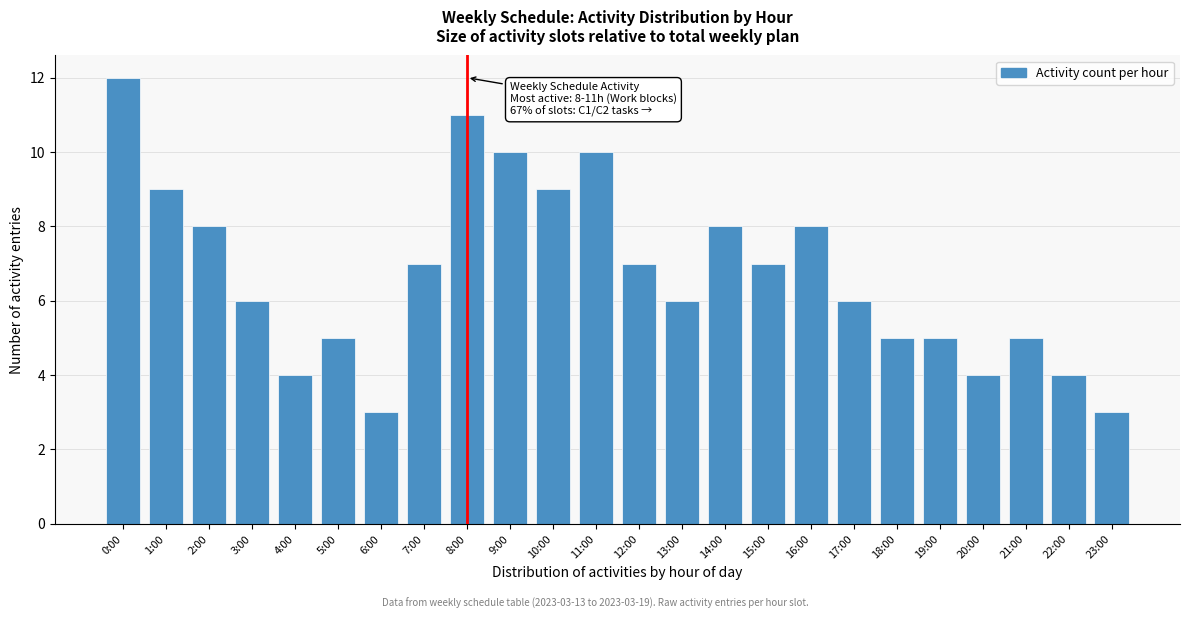

Reading left to right, transcribe all the data shown in this chart.

0:00=12	1:00=9	2:00=8	3:00=6	4:00=4	5:00=5	6:00=3	7:00=7	8:00=11	9:00=10	10:00=9	11:00=10	12:00=7	13:00=6	14:00=8	15:00=7	16:00=8	17:00=6	18:00=5	19:00=5	20:00=4	21:00=5	22:00=4	23:00=3